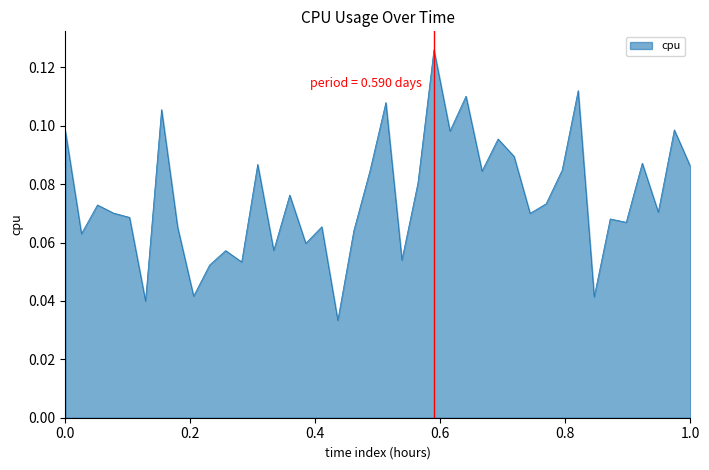

Does the chart display data point markers on the line(s)?

No